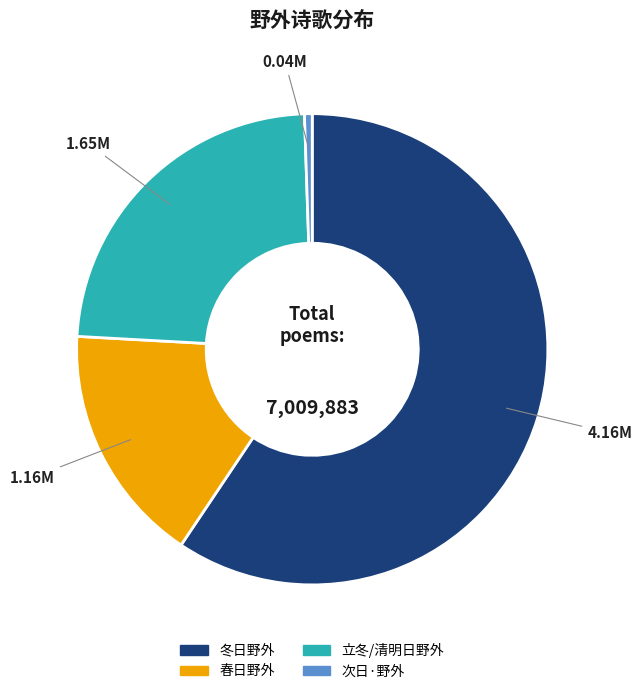

Is there a majority slice in this chart?

Yes